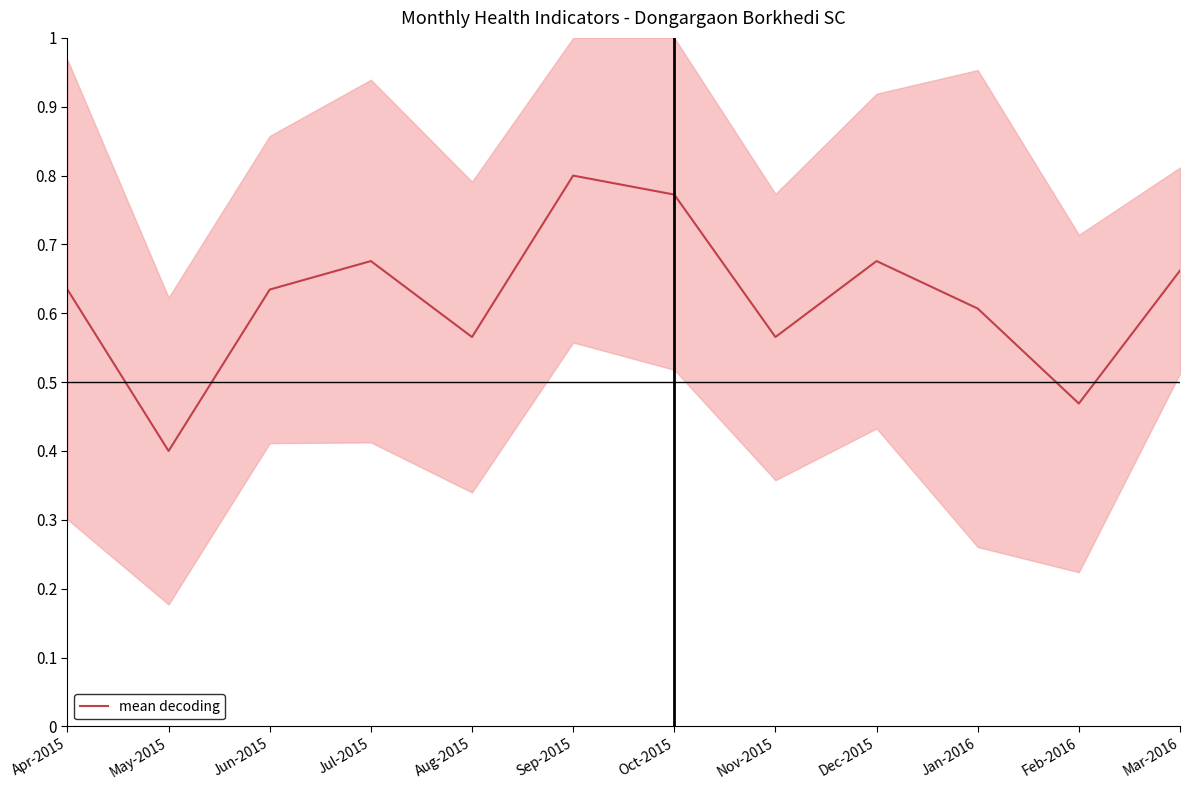

Rank the categories by value from highest to lowest.

Sep-2015, Oct-2015, Jul-2015, Dec-2015, Mar-2016, Apr-2015, Jun-2015, Jan-2016, Aug-2015, Nov-2015, Feb-2016, May-2015